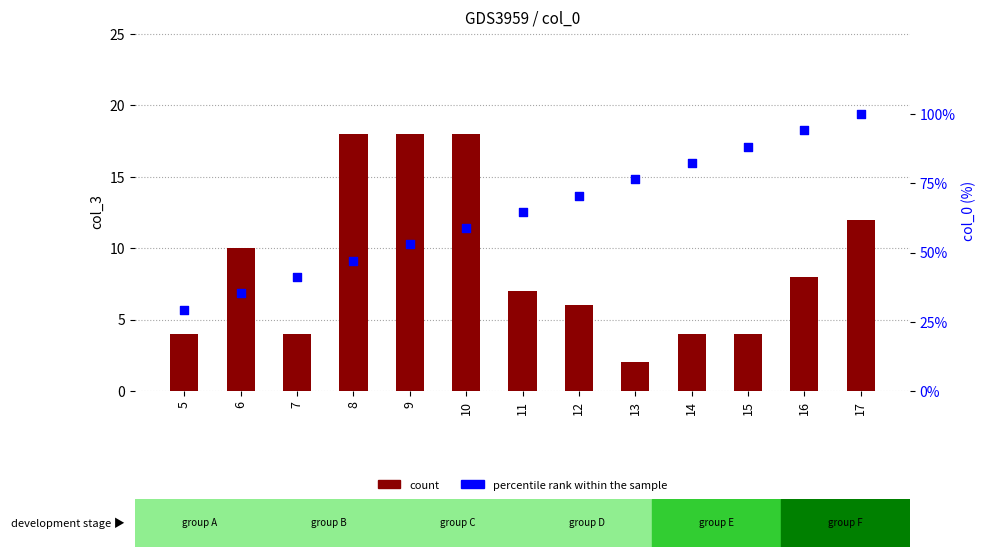

Which series contains the lowest Y value?

col_3 (count)